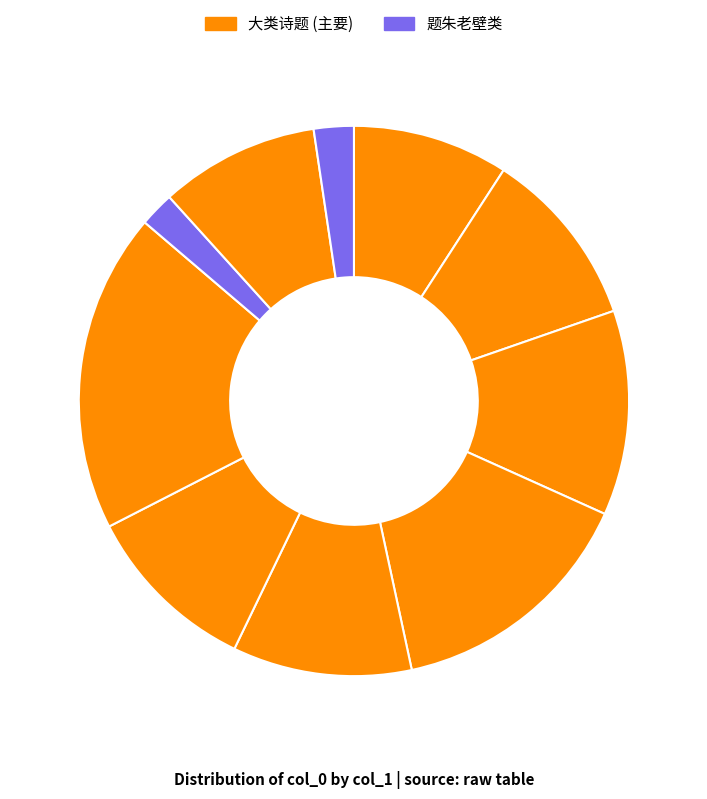

How many segments does this pie chart have?

10